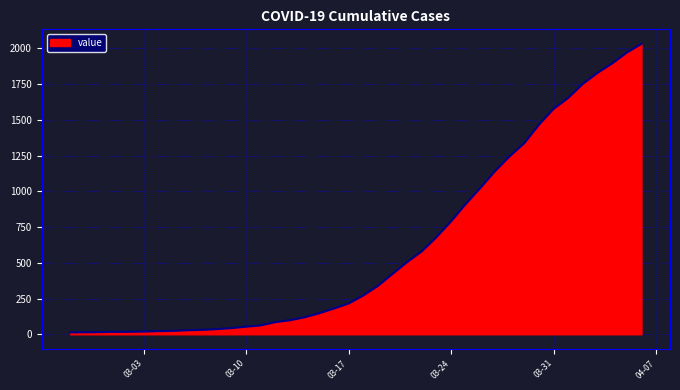

What is the difference between the maximum and minimum values?

2019